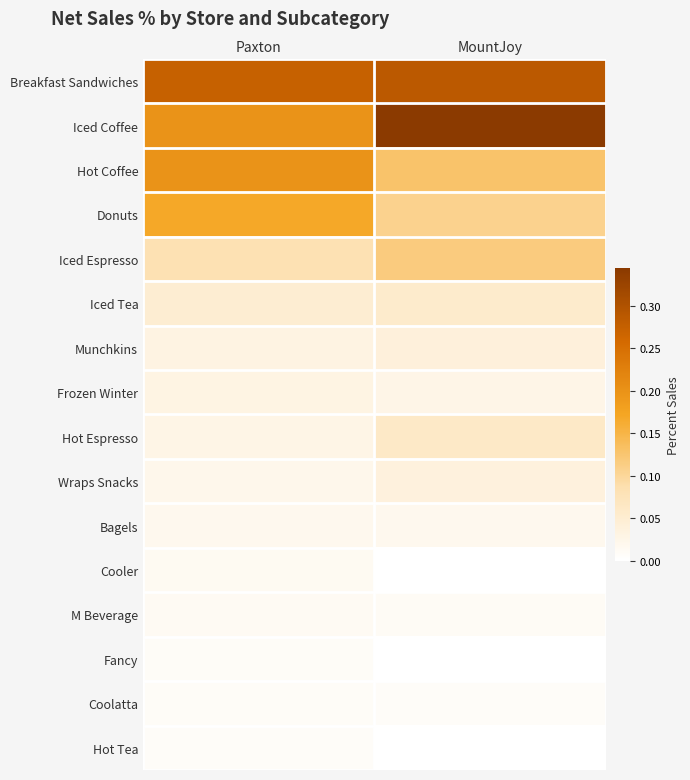

Between Paxton and MountJoy, which is larger?

MountJoy